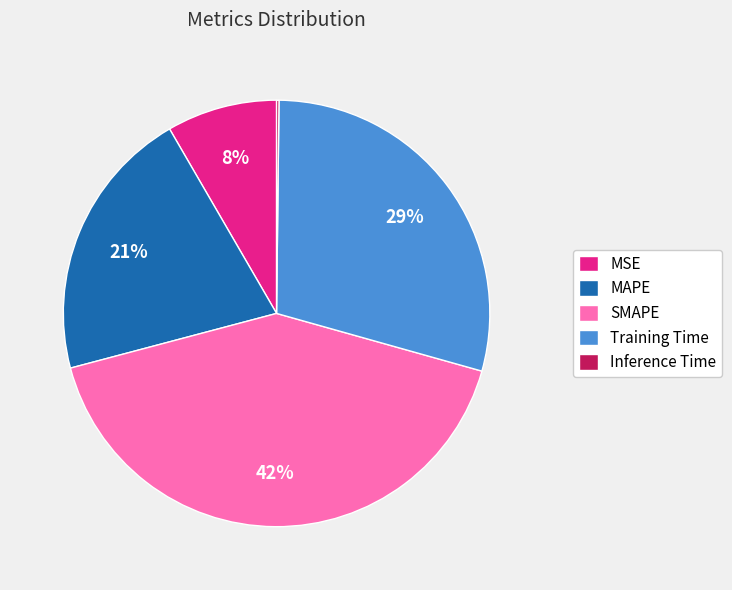

What percentage is the MSE slice, to the nearest percent?

8%